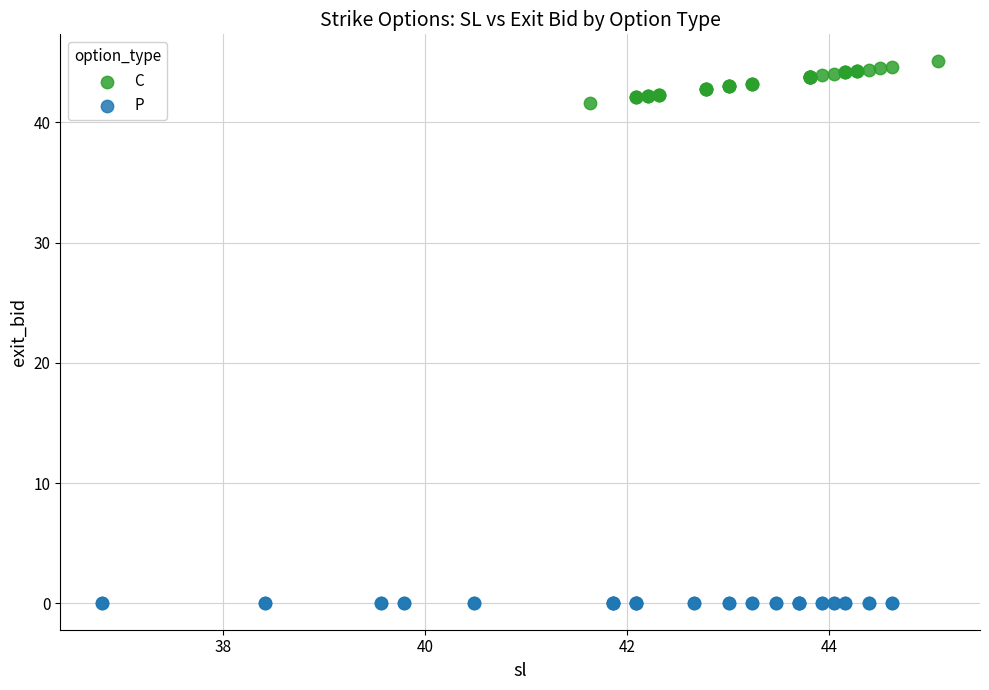

Which series contains the highest Y value?

C